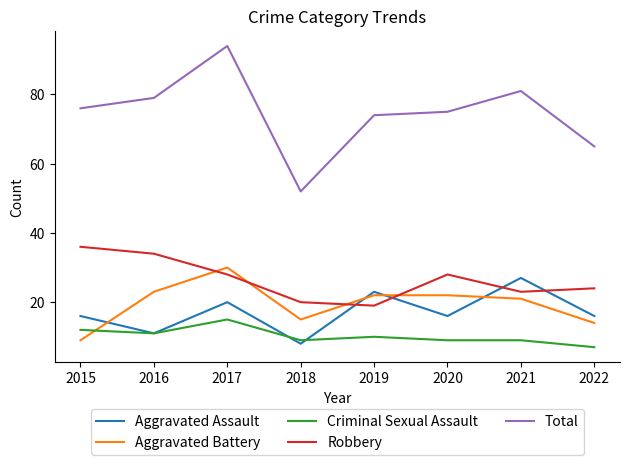

Which series has the largest total across all categories?

Total